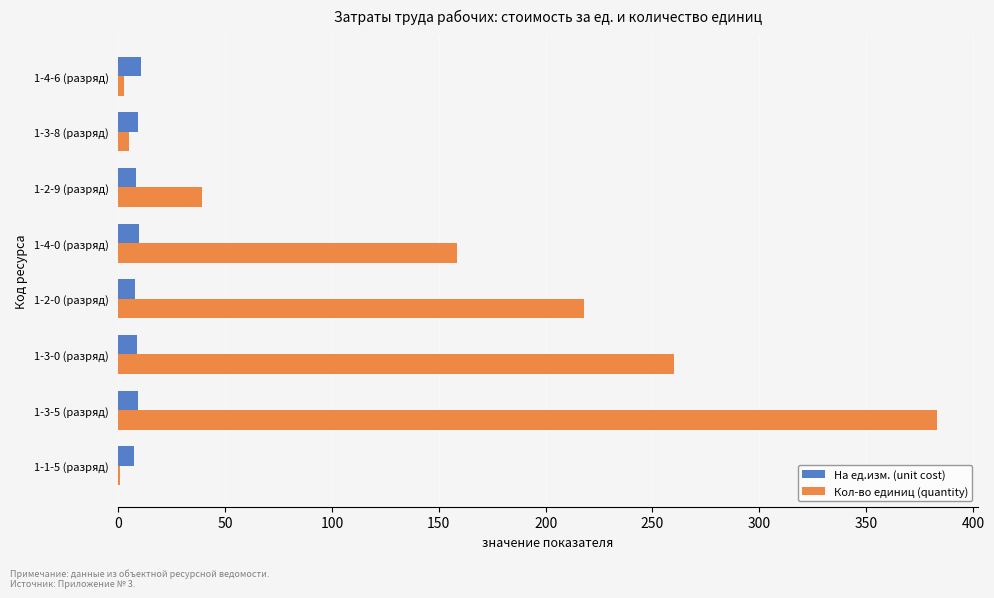

Is it true that Кол-во единиц (quantity) equals 25.1 at 1-2-9 (разряд)?

False